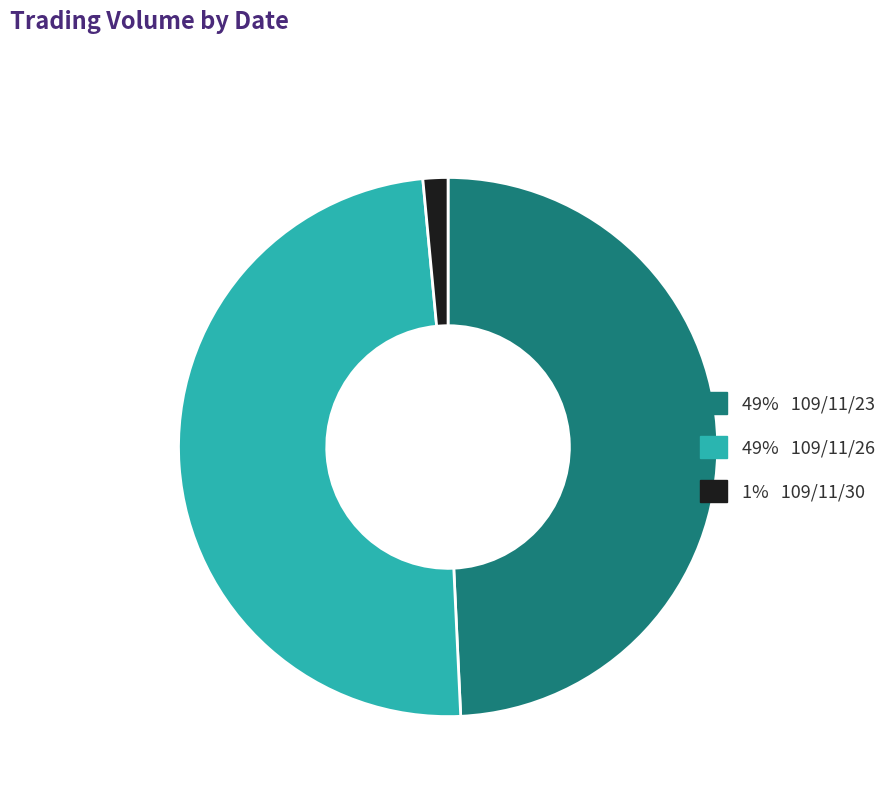

Which has a higher value, 49% 109/11/23 or 1% 109/11/30?

49% 109/11/23